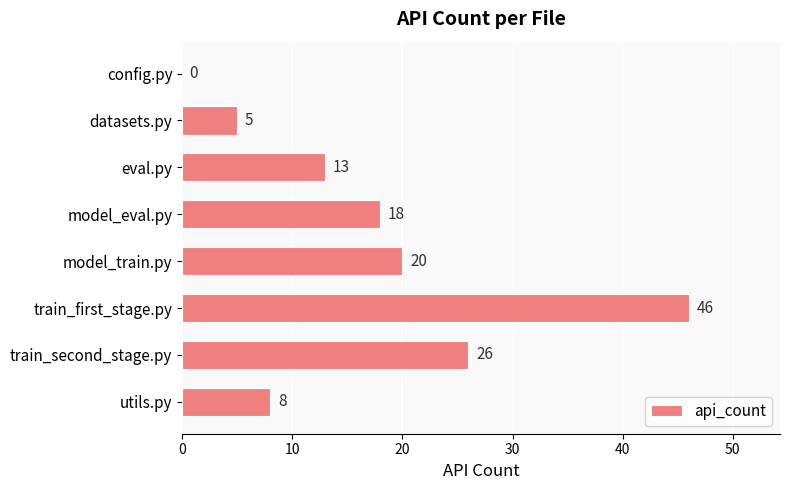

What is the sum of all values?

136